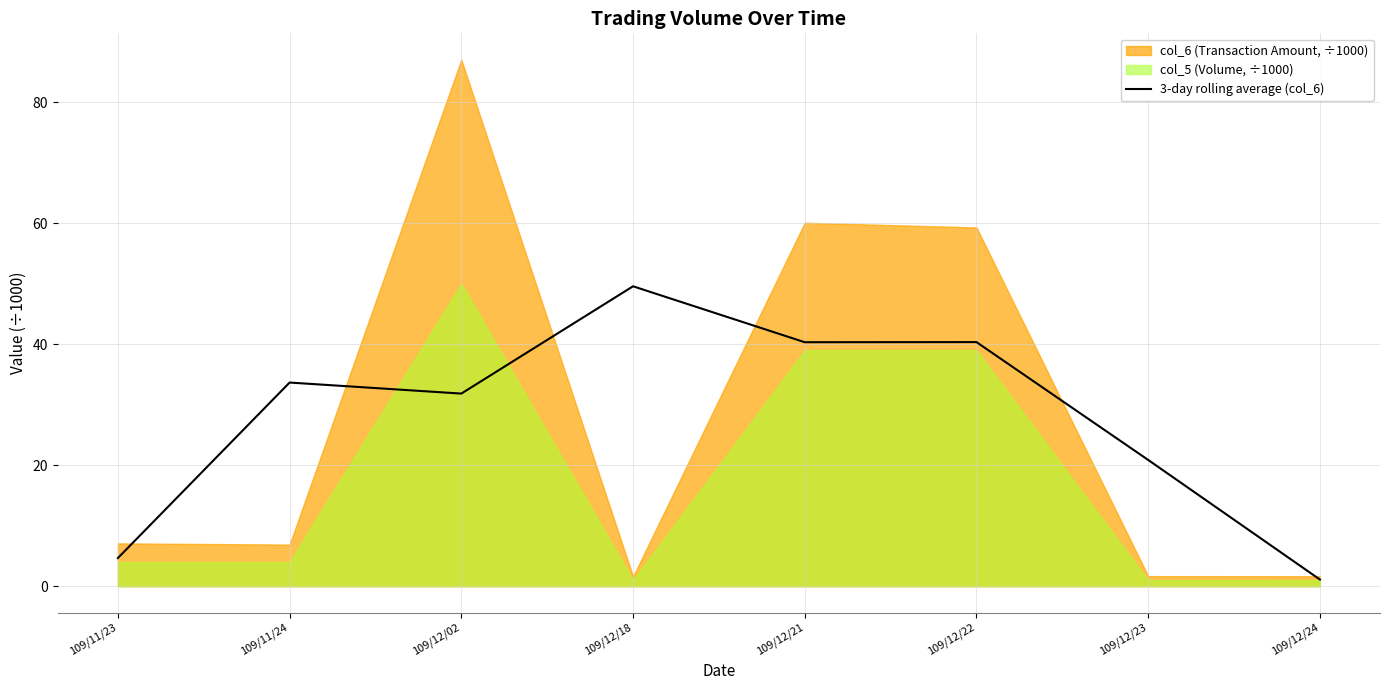

What is the change in value from 109/11/24 to 109/12/21?

+6.7